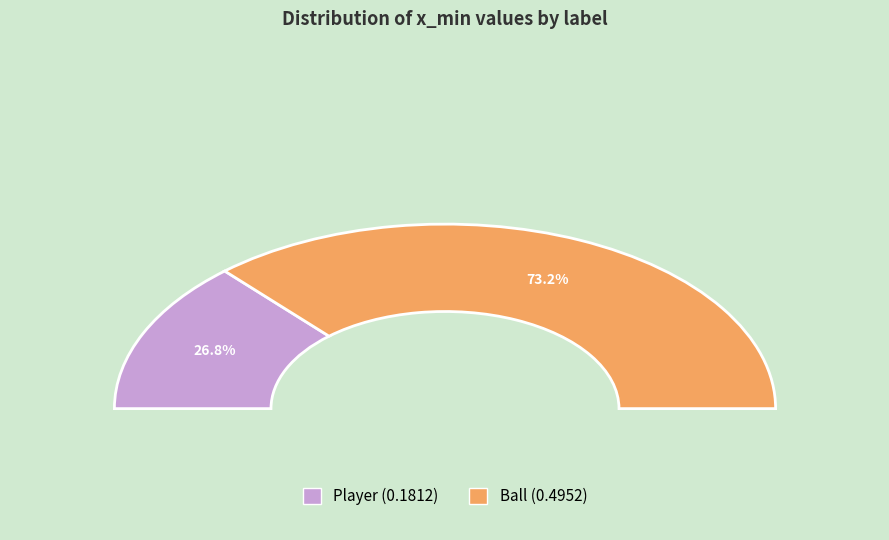

To the nearest percent, what is the difference between the Player and Ball slice percentages?

46%